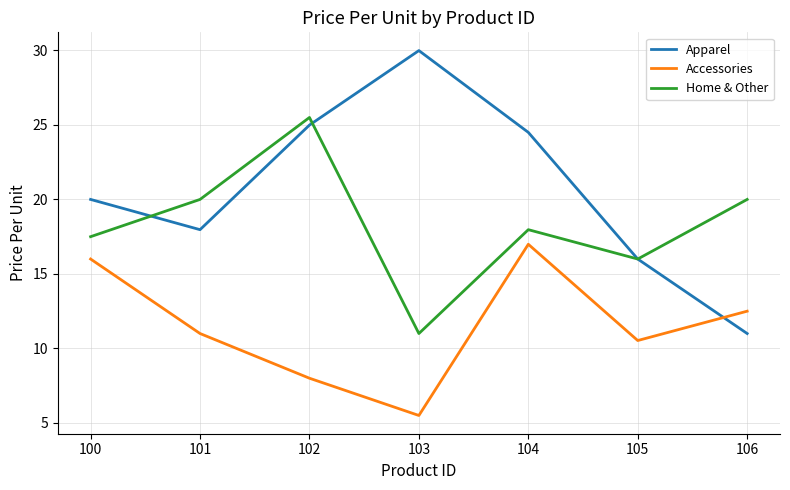

How many lines are shown in the chart?

3